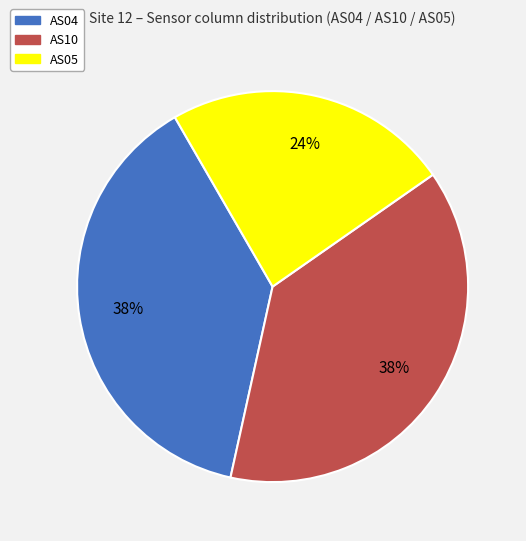

Is it true that AS10 is 46% of the pie?

False